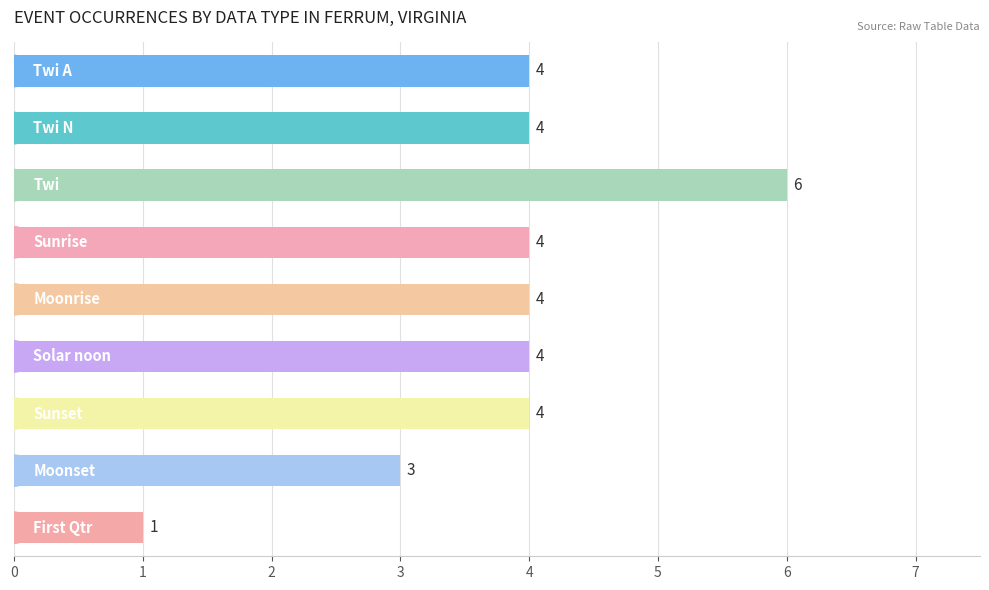

Reading top to bottom, what are all the values shown in this chart?

4	4	6	4	4	4	4	3	1